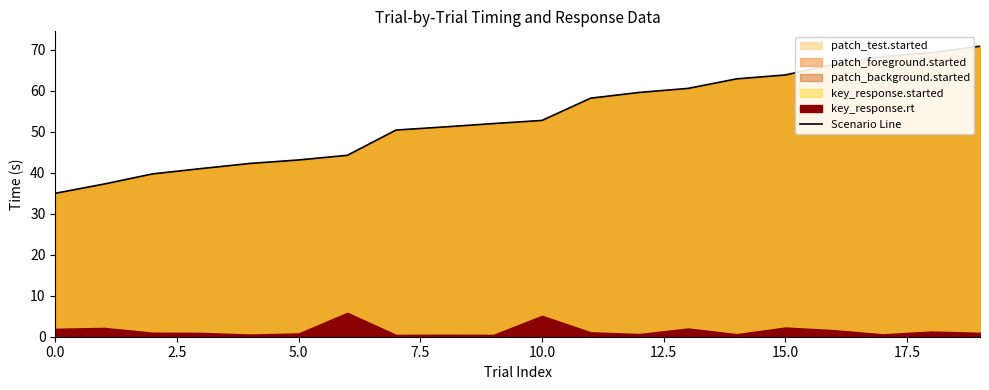

Which has a higher value, 16 or 15?

16